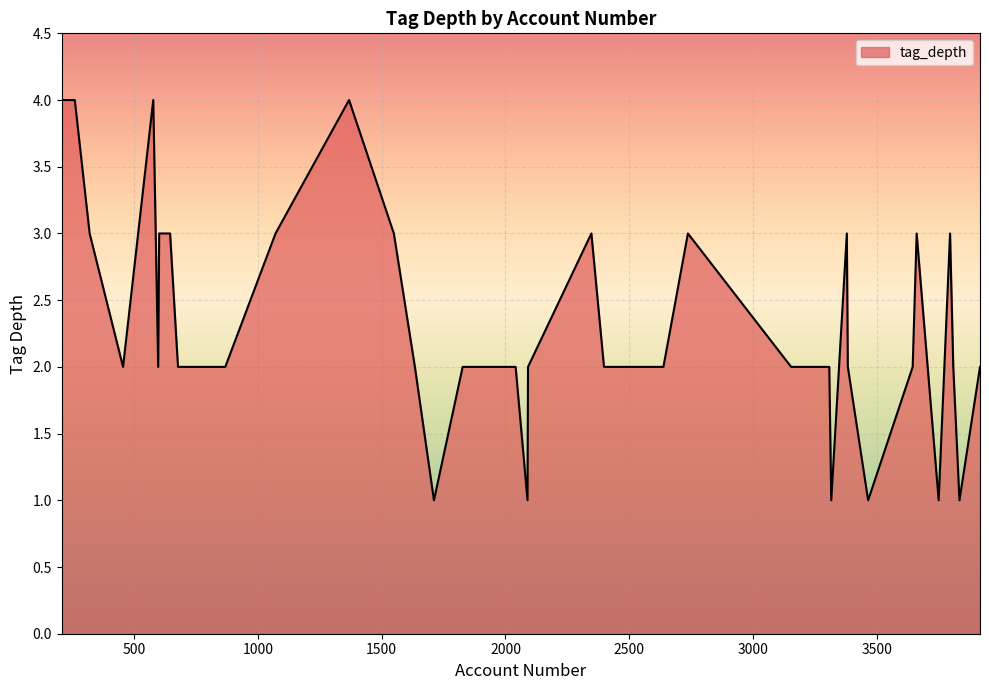

What is the maximum value shown in the chart?

4